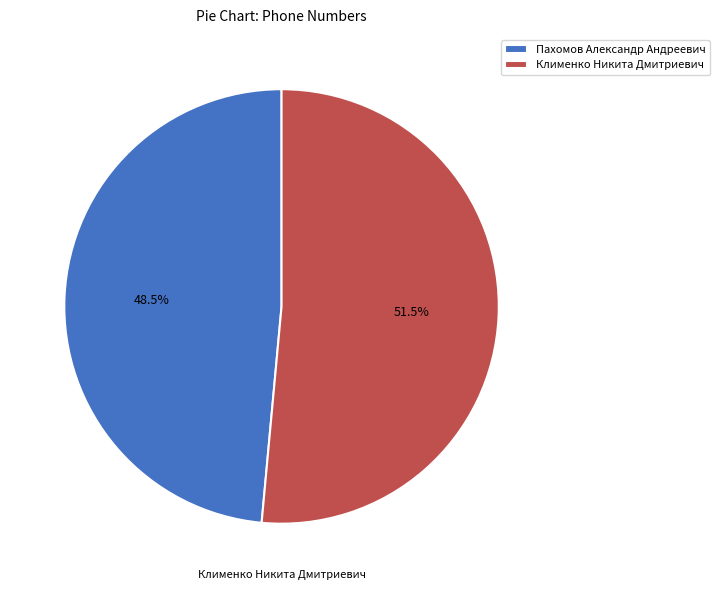

Which slice is the largest?

Клименко Никита Дмитриевич